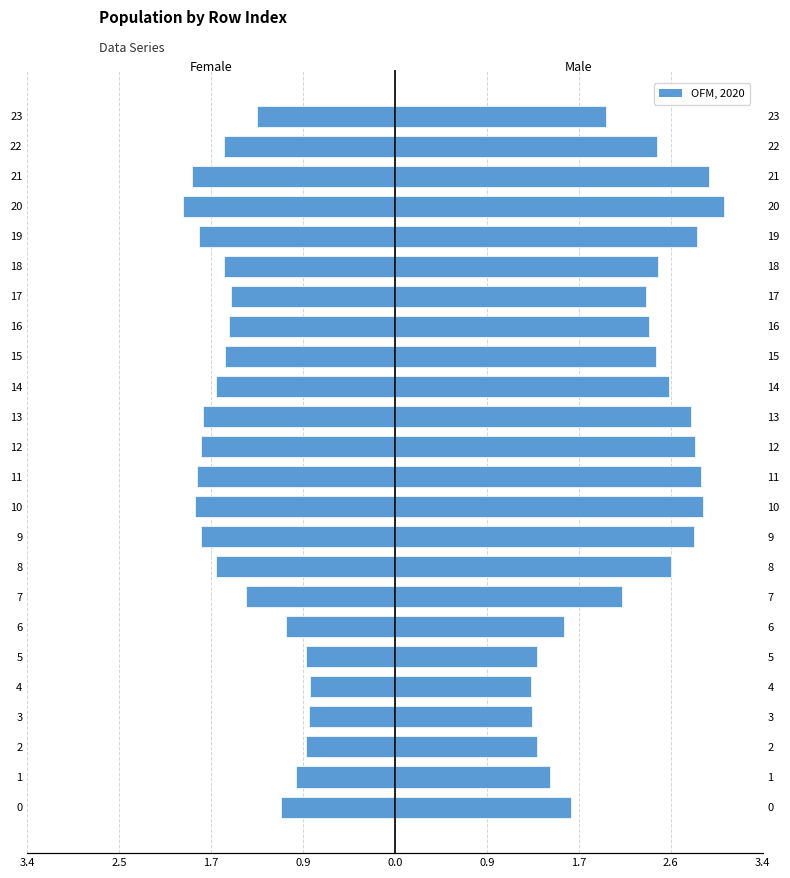

The Female series shows -2.5 at 16. True or false?

False